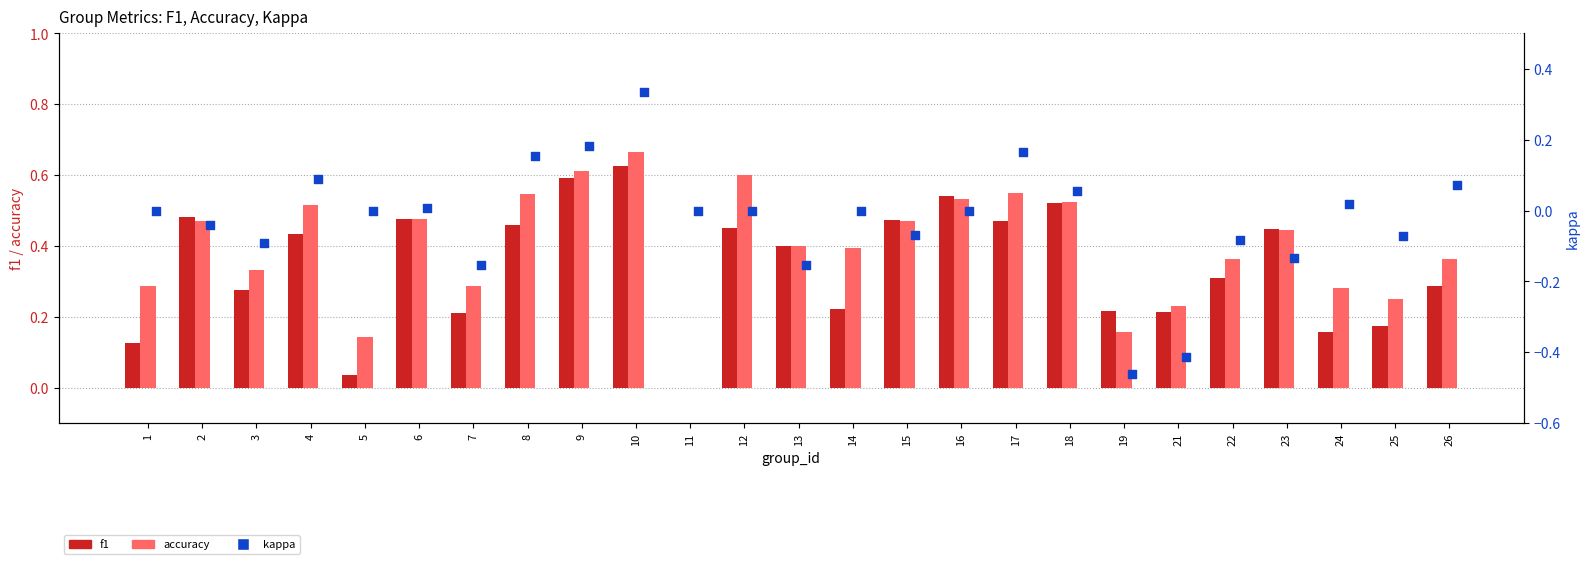

At how many categories does at least one series exceed 0?

24